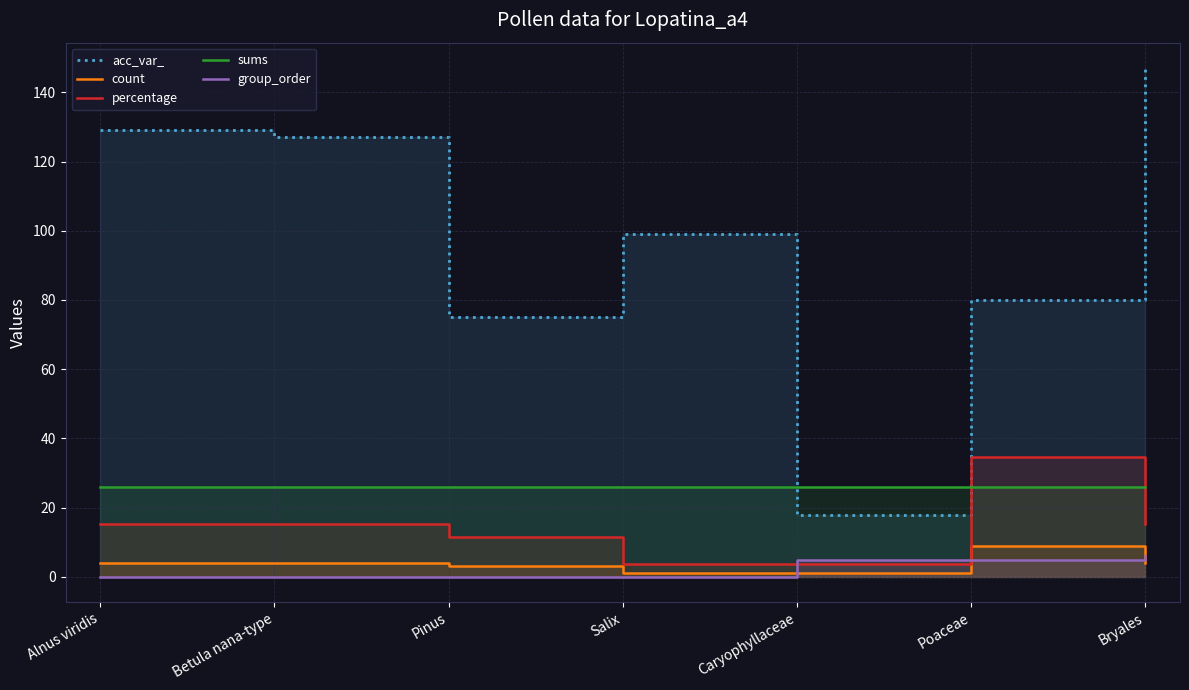

What is the total value across all series at Pinus?

115.5